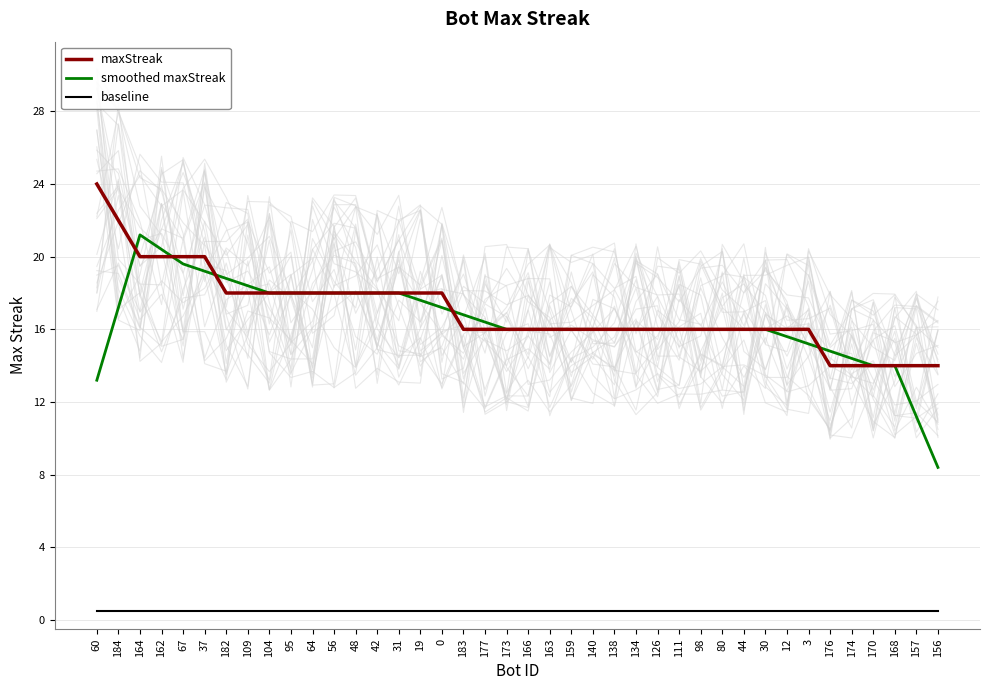

At which category does the chart reach its peak across all series?

60